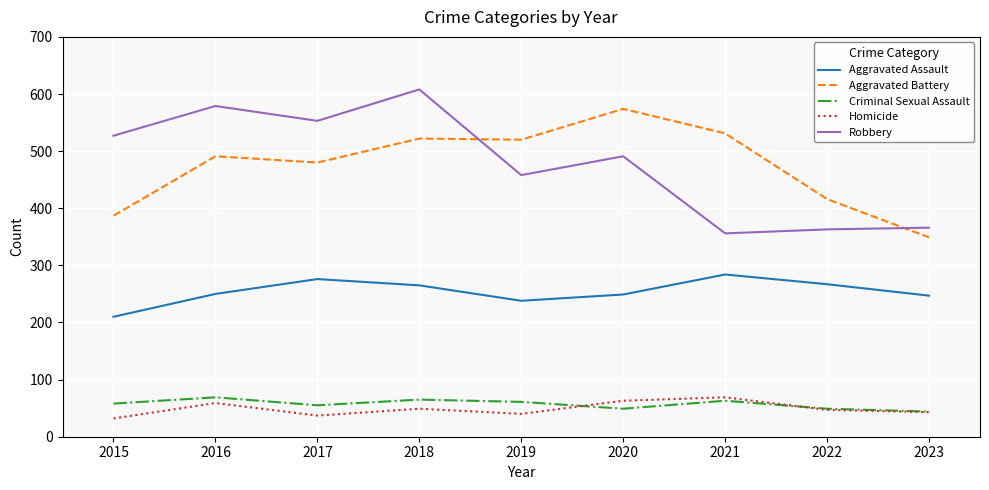

Read the Homicide value at 2021.

69